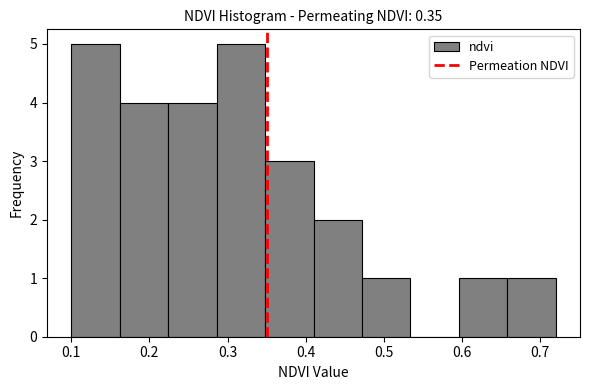

Reading left to right, list every bar in this chart as the range it spans on the x-axis followed by its height. Neither the bar edges nor the heights are printed on the chart, so give them approximately, as read against the axes.

0.100 to 0.162: 5
0.162 to 0.224: 4
0.224 to 0.286: 4
0.286 to 0.348: 5
0.348 to 0.410: 3
0.410 to 0.472: 2
0.472 to 0.534: 1
0.534 to 0.596: 0
0.596 to 0.658: 1
0.658 to 0.720: 1